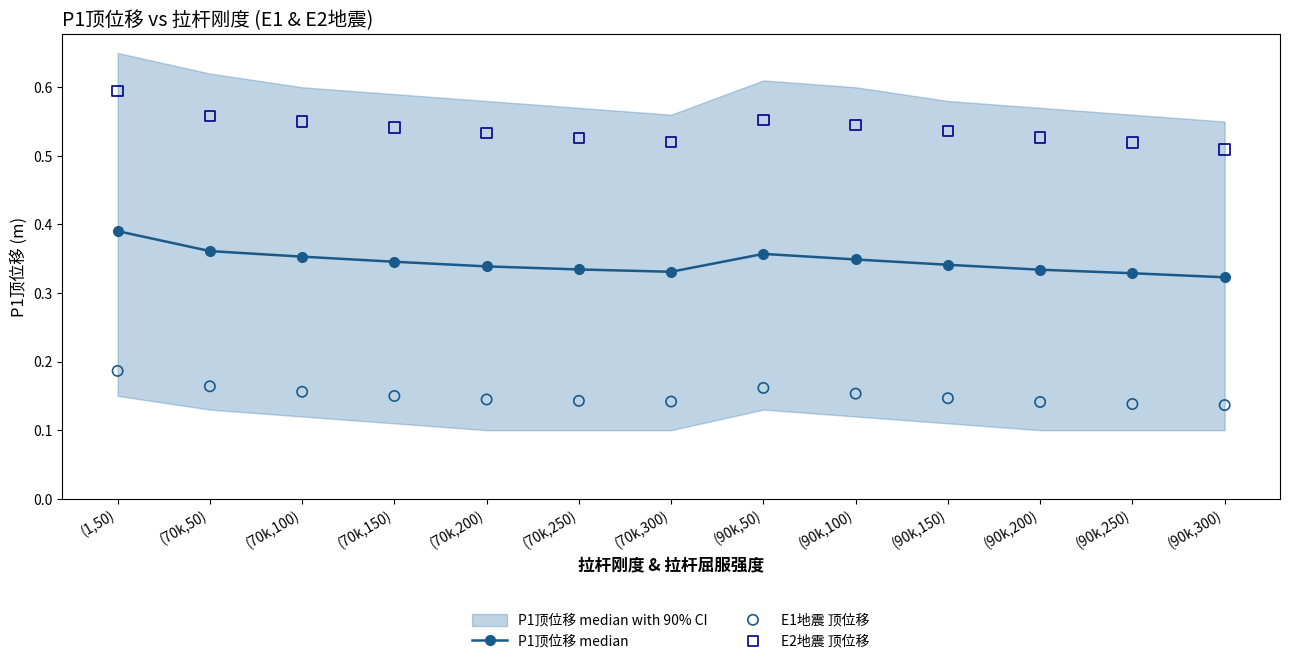

What is the total value across all series at (70k,200)?

1.0